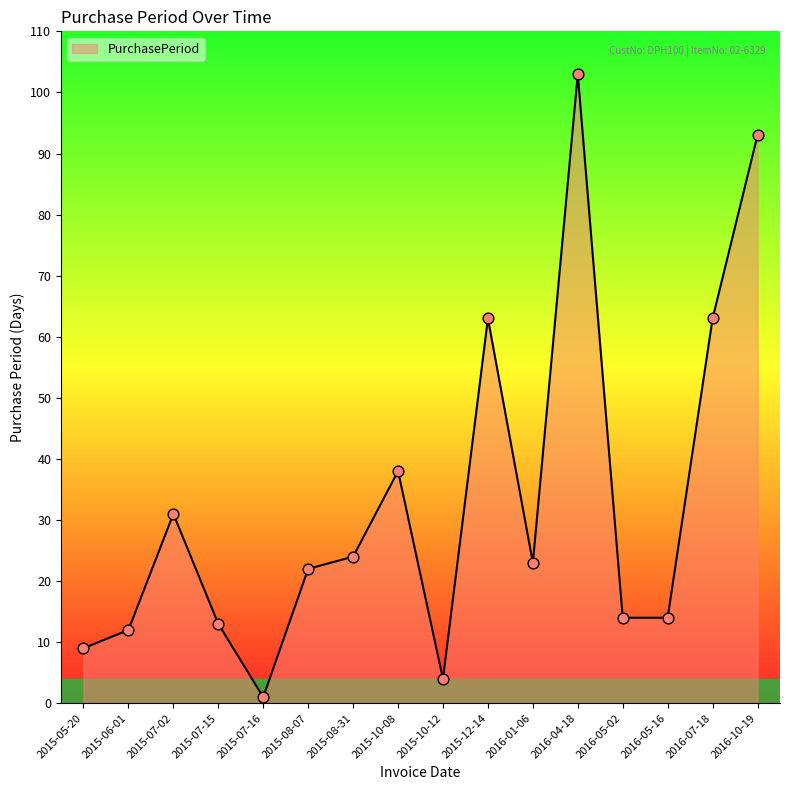

What is the change in value from 2015-08-31 to 2015-10-08?

+14